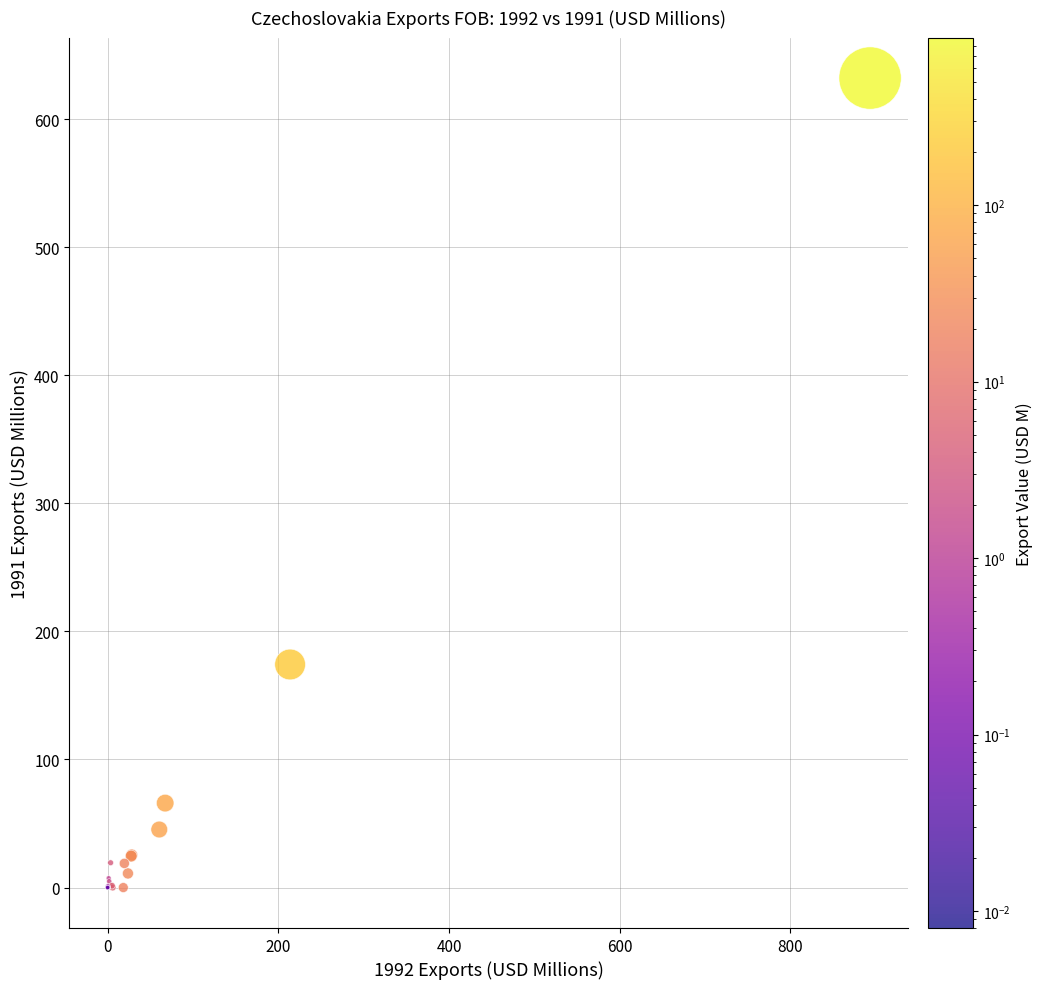

What Y value in the scatter plot is closest to 316?

174.2